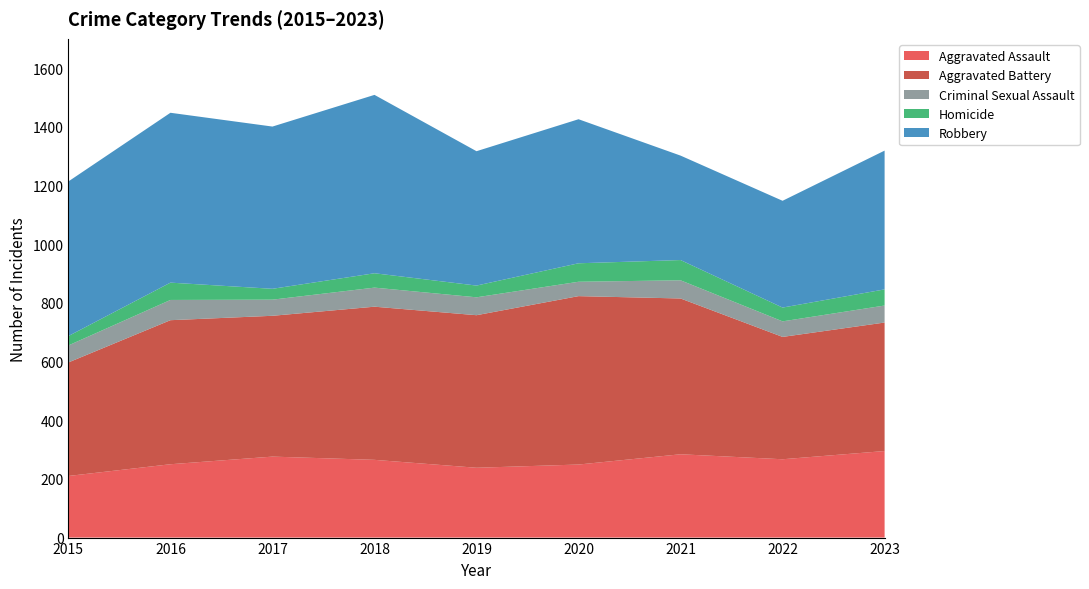

Reading left to right, extract all data points from this chart.

Aggravated Assault: 2015=210	2016=250	2017=276	2018=265	2019=238	2020=249	2021=284	2022=267	2023=295
Aggravated Battery: 2015=387	2016=491	2017=480	2018=522	2019=520	2020=574	2021=531	2022=417	2023=438
Criminal Sexual Assault: 2015=58	2016=69	2017=55	2018=65	2019=61	2020=49	2021=62	2022=53	2023=58
Homicide: 2015=32	2016=59	2017=37	2018=49	2019=40	2020=63	2021=69	2022=47	2023=55
Robbery: 2015=527	2016=579	2017=553	2018=608	2019=458	2020=491	2021=356	2022=364	2023=473